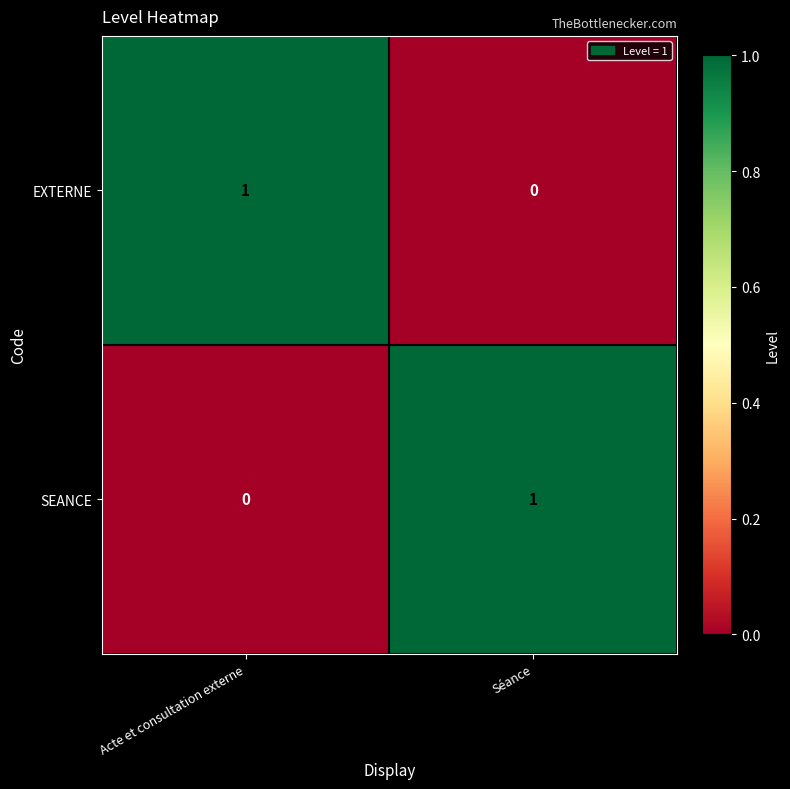

Reading left to right, transcribe all the data shown in this chart.

EXTERNE: Acte et consultation externe=1	Séance=0
SEANCE: Acte et consultation externe=0	Séance=1